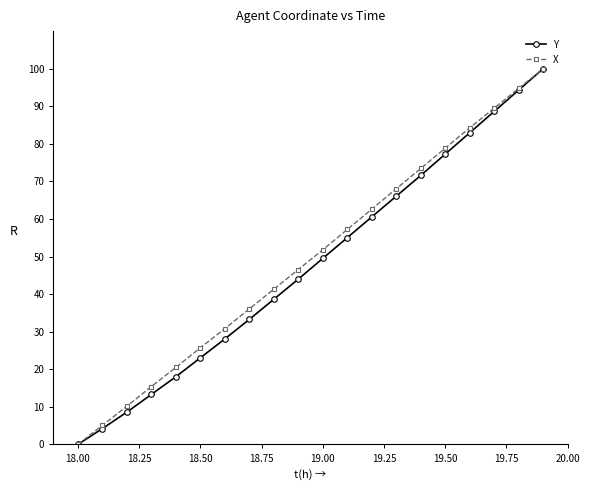

True or false: Y has more than 1 points higher than both neighbors.

False